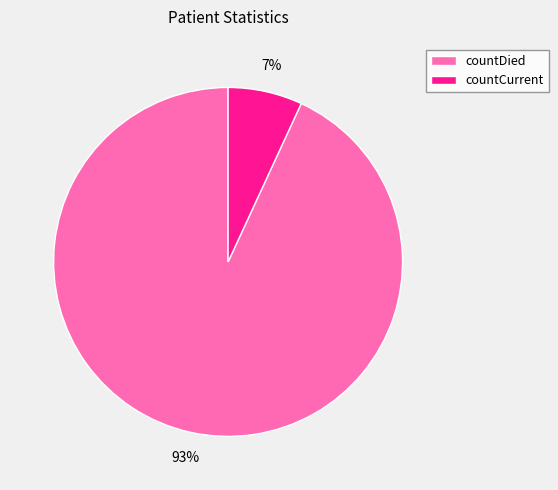

Which category has the biggest portion of the pie?

countDied